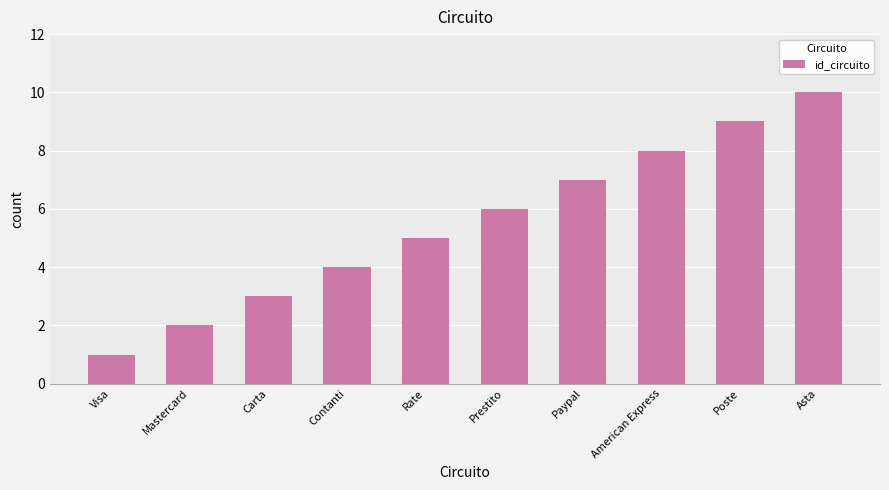

What is the smallest value displayed?

1